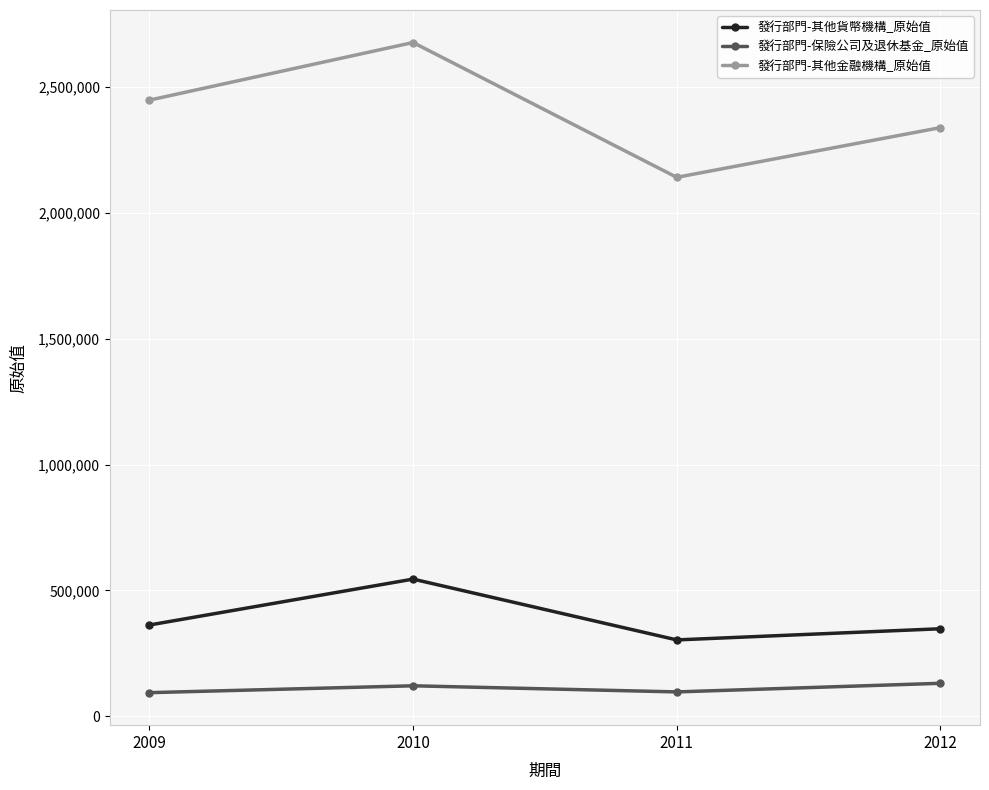

Which series has the largest total across all categories?

發行部門-其他金融機構_原始值